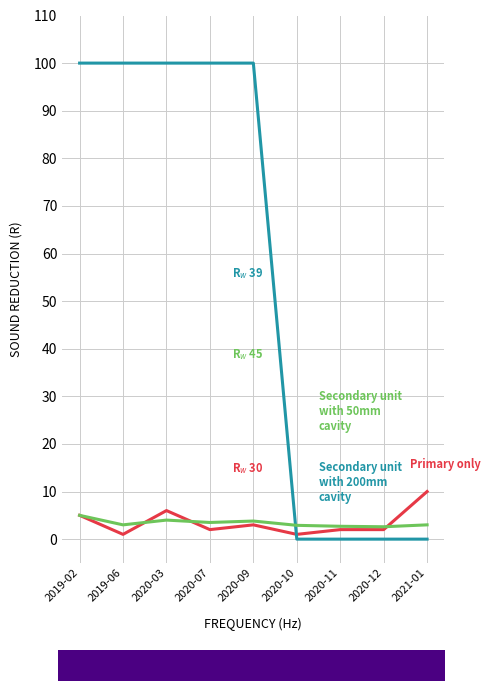

What is the total value across all series at 2019-02?

110.0